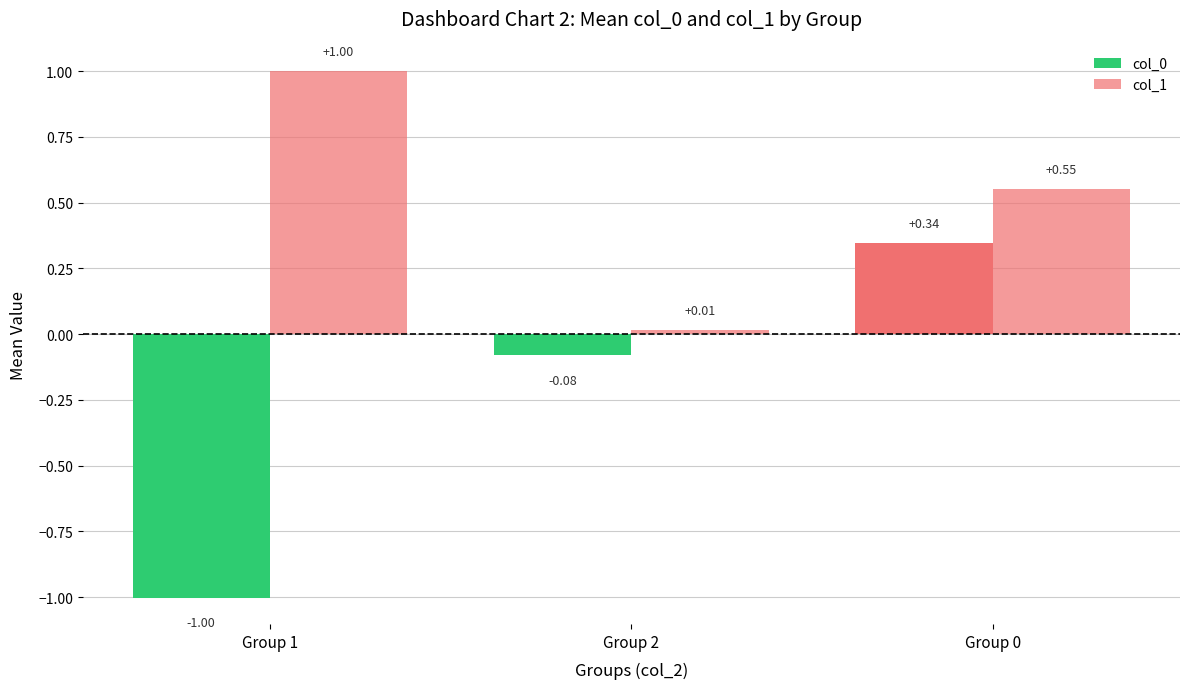

How many groups of bars are there?

3